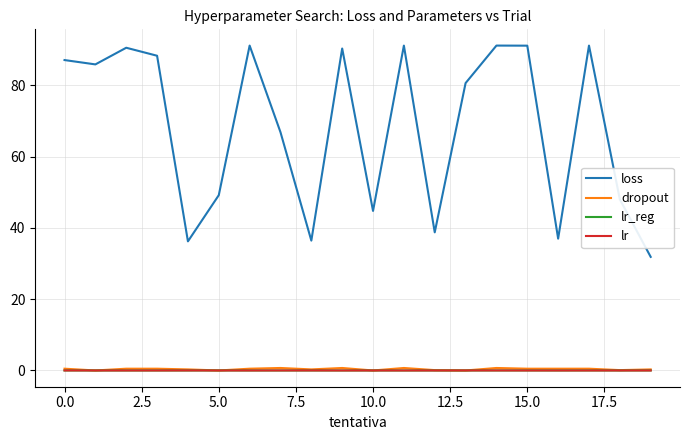

True or false: dropout and loss cross at least once.

False